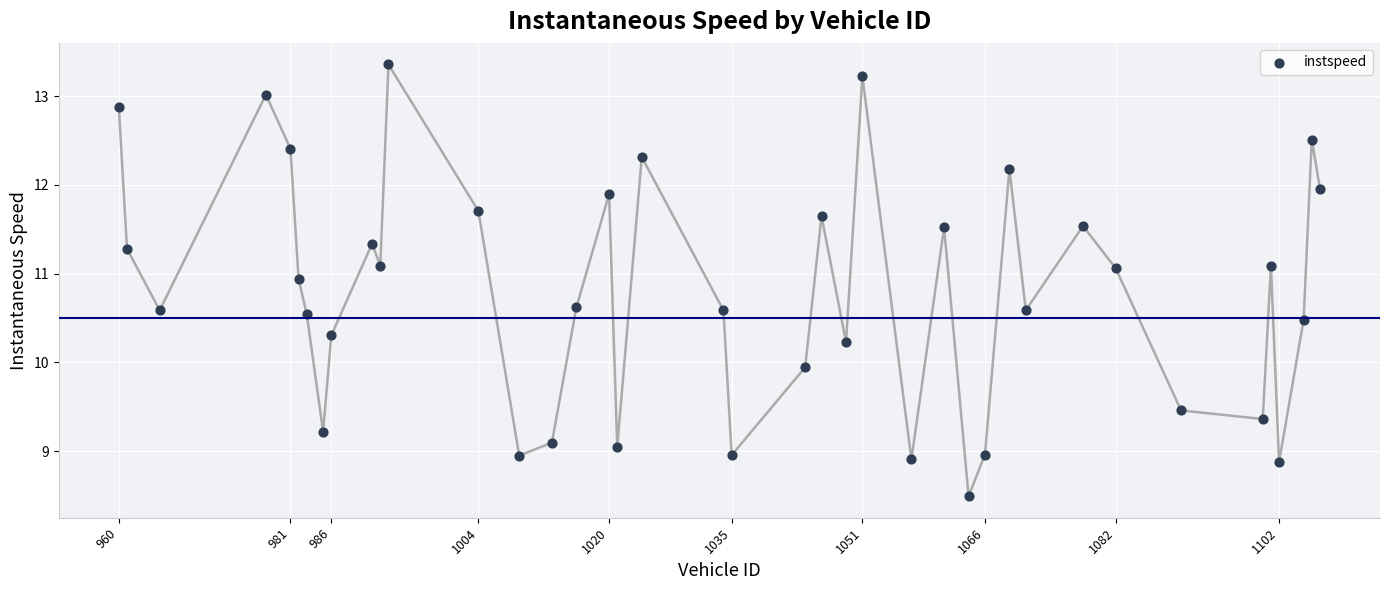

What Y value in the scatter plot is closest to 10?

9.9